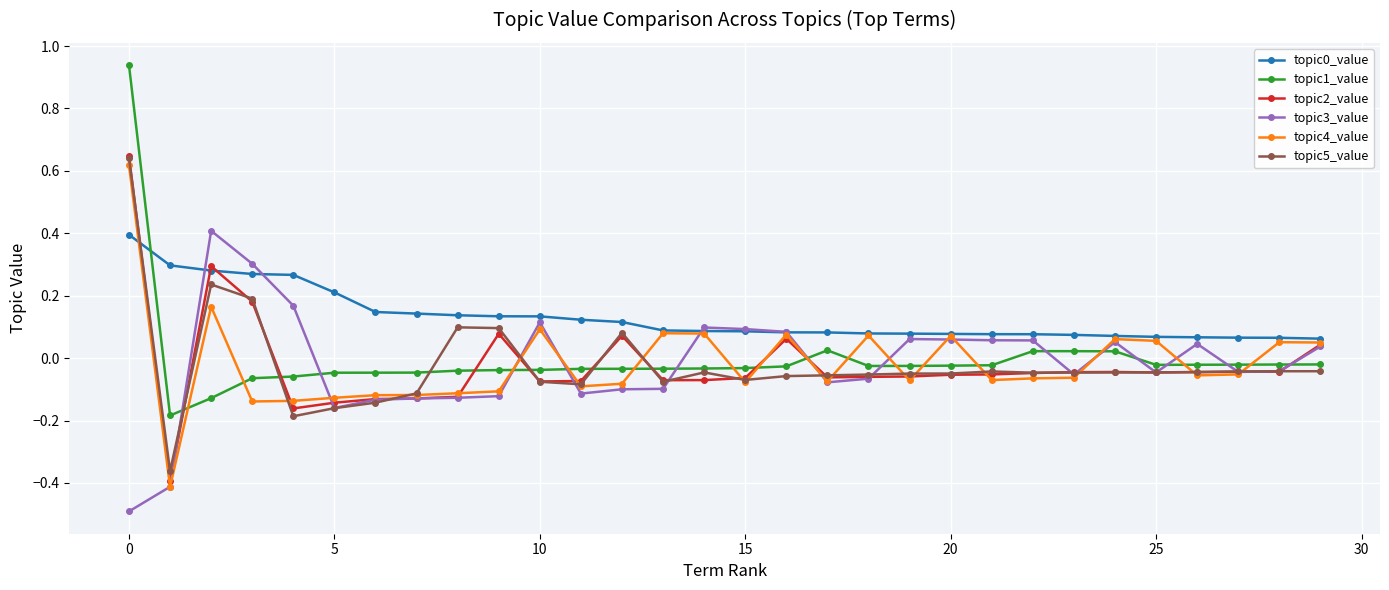

True or false: topic2_value has more than 1 points higher than both neighbors.

True